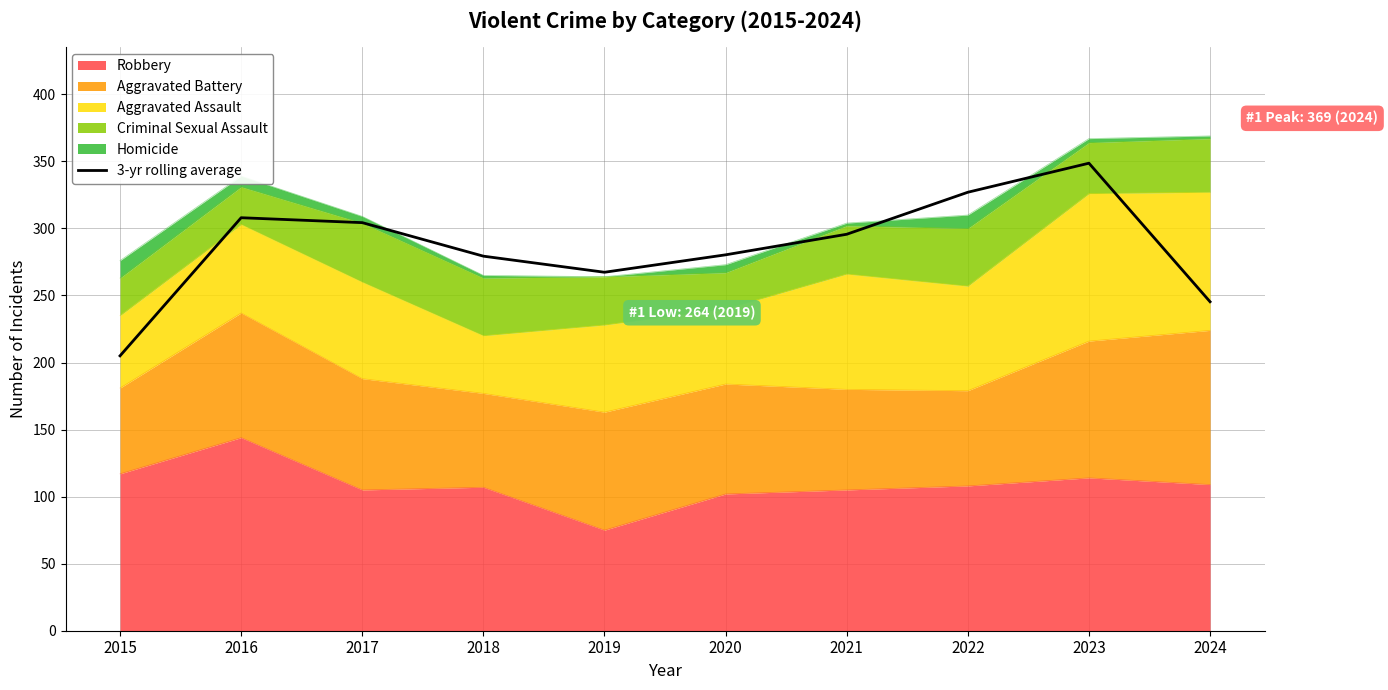

The chart shows a value of 245.3 at 2024. True or false?

True